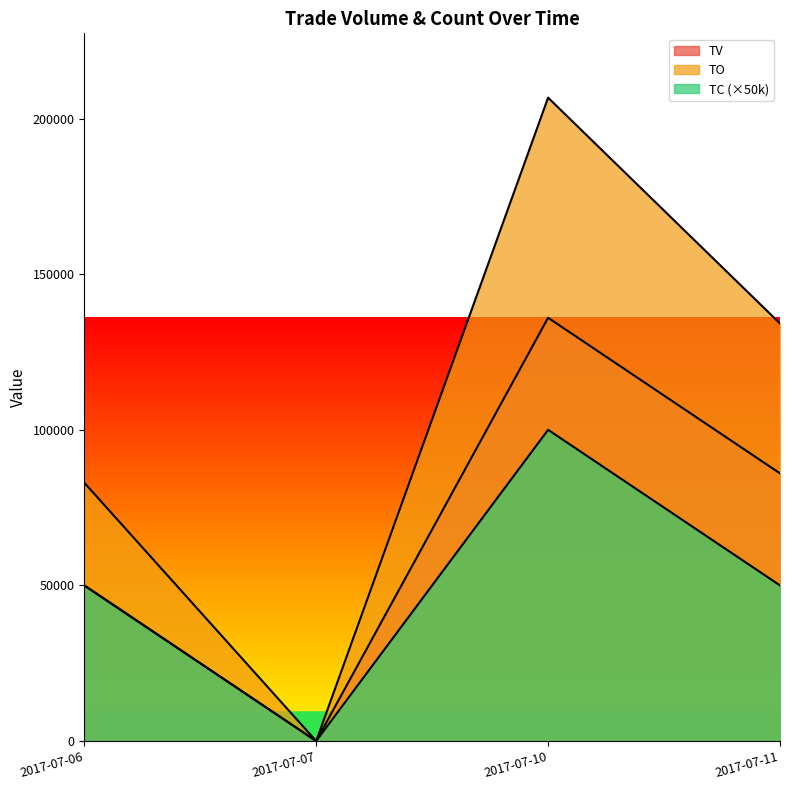

Is it true that TC equals 79054 at 2017-07-11?

False